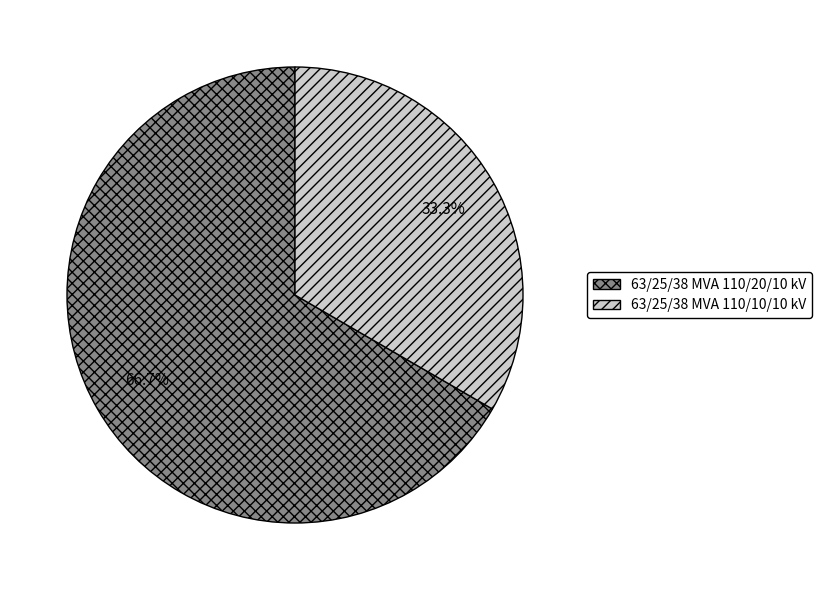

To the nearest percent, what is the difference between the largest and smallest slice percentages?

33%